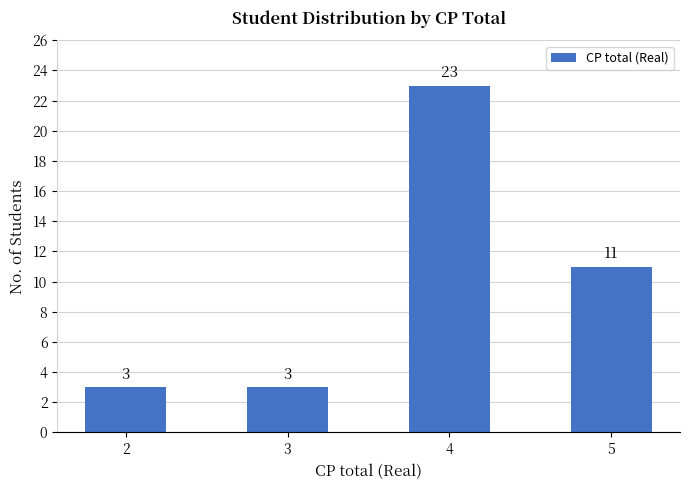

What is the greatest value displayed?

23